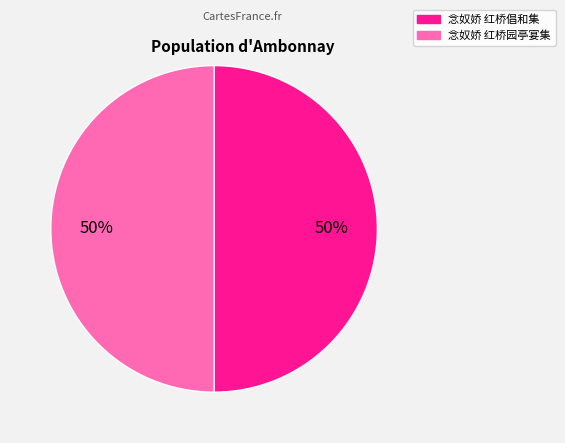

How many slices are in this pie chart?

2